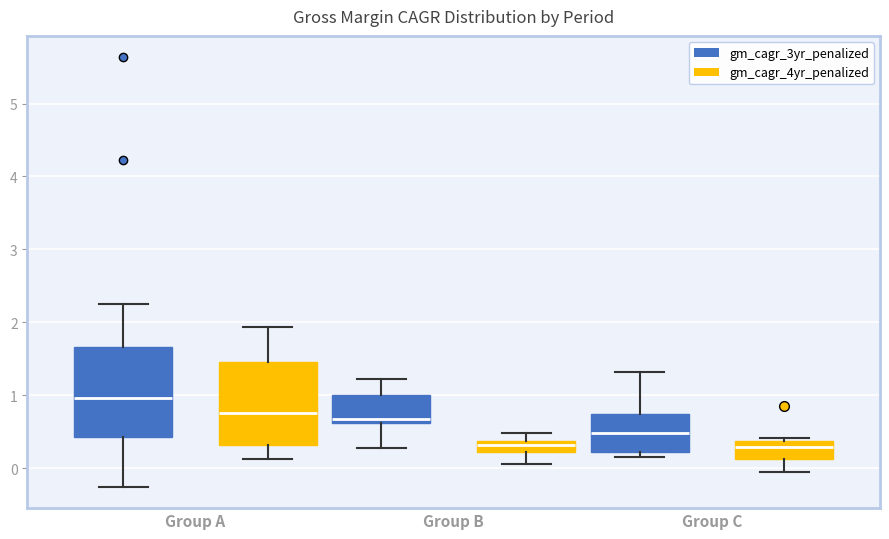

Reading left to right, transcribe this box plot: for each box, give where its median line is, the range the box spans, and where its two whiskers end, as read against the y-axis. The values are not printed on the chart, so give them approximately, as read against the axis.

Group A (gm_cagr_3yr_penalized): median 1.0, box 0.4 to 1.7, whiskers -0.3 to 2.3
Group A (gm_cagr_4yr_penalized): median 0.8, box 0.3 to 1.5, whiskers 0.1 to 1.9
Group B (gm_cagr_3yr_penalized): median 0.7, box 0.6 to 1.0, whiskers 0.3 to 1.2
Group B (gm_cagr_4yr_penalized): median 0.3, box 0.2 to 0.4, whiskers 0.1 to 0.5
Group C (gm_cagr_3yr_penalized): median 0.5, box 0.2 to 0.7, whiskers 0.1 to 1.3
Group C (gm_cagr_4yr_penalized): median 0.3, box 0.1 to 0.4, whiskers -0.1 to 0.4 (just above the box's upper edge)